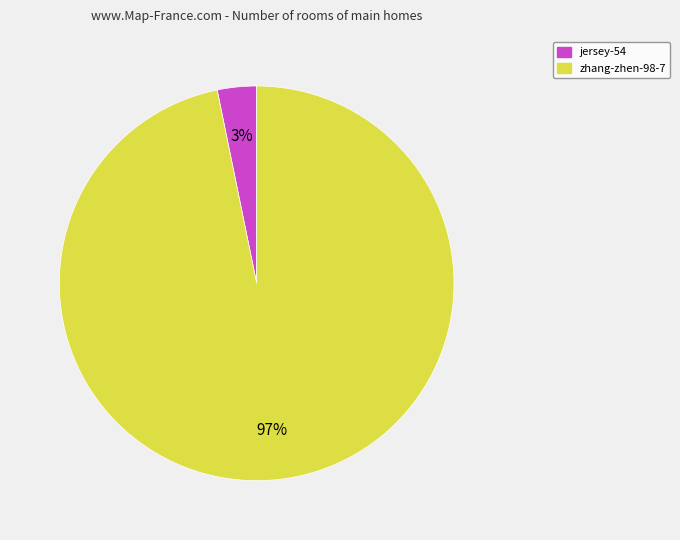

Which has a higher value, jersey-54 or zhang-zhen-98-7?

zhang-zhen-98-7